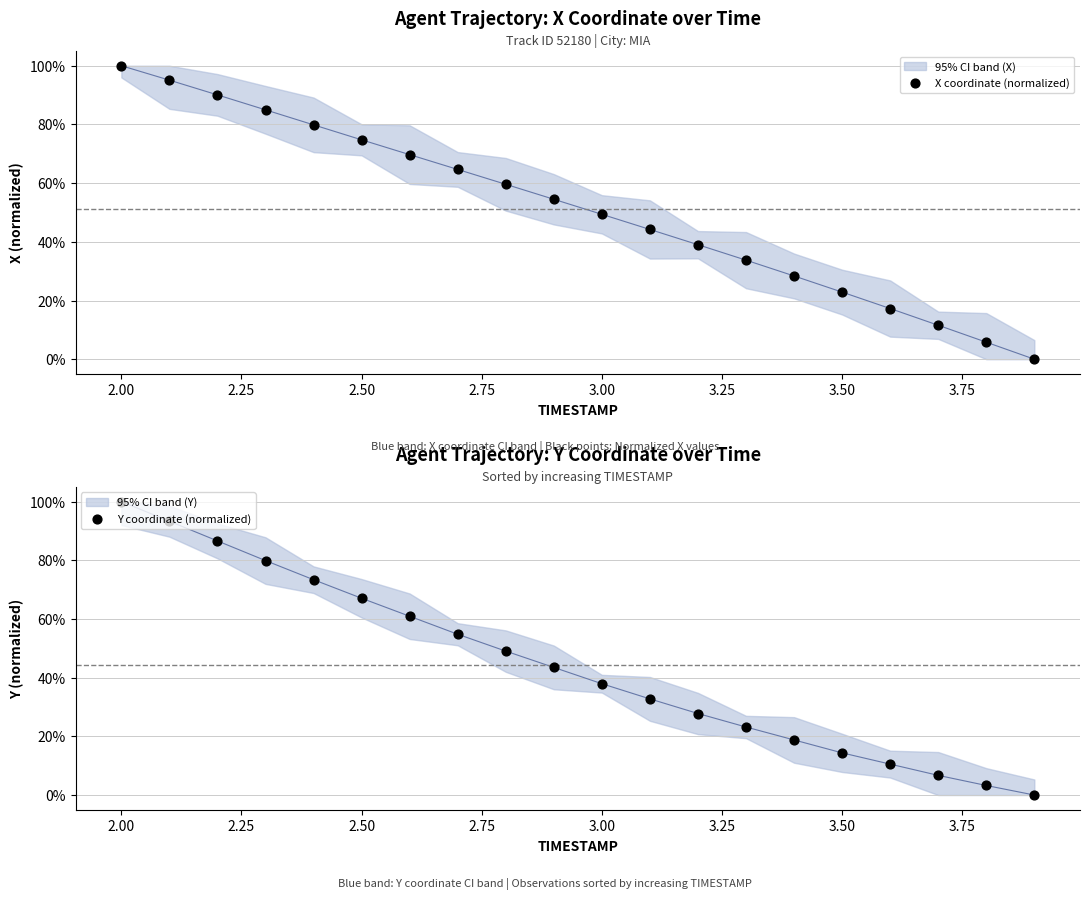

What are all the series names shown in the legend?

X coordinate (normalized), Y coordinate (normalized)